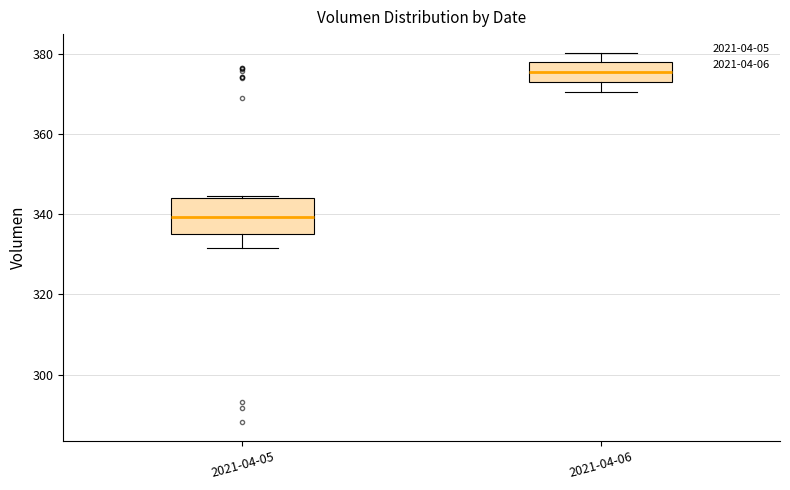

Which box is the tallest, from its lower edge to its upper edge?

2021-04-05